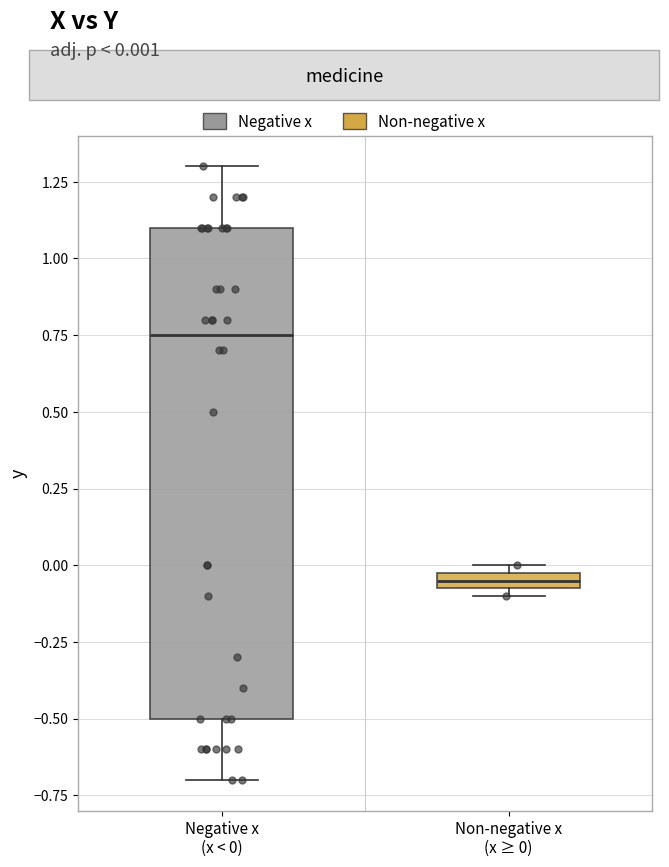

Which box has the lowest median line?

Non-negative x (x ≥ 0)